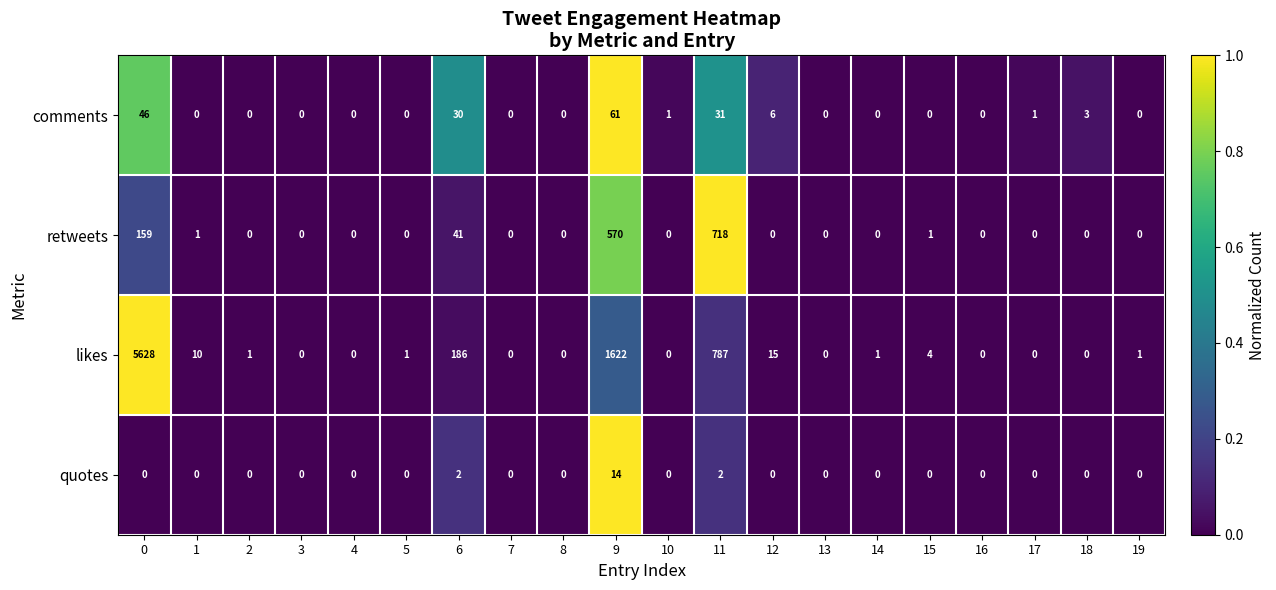

The value of likes at 8 is 0. True or false?

True